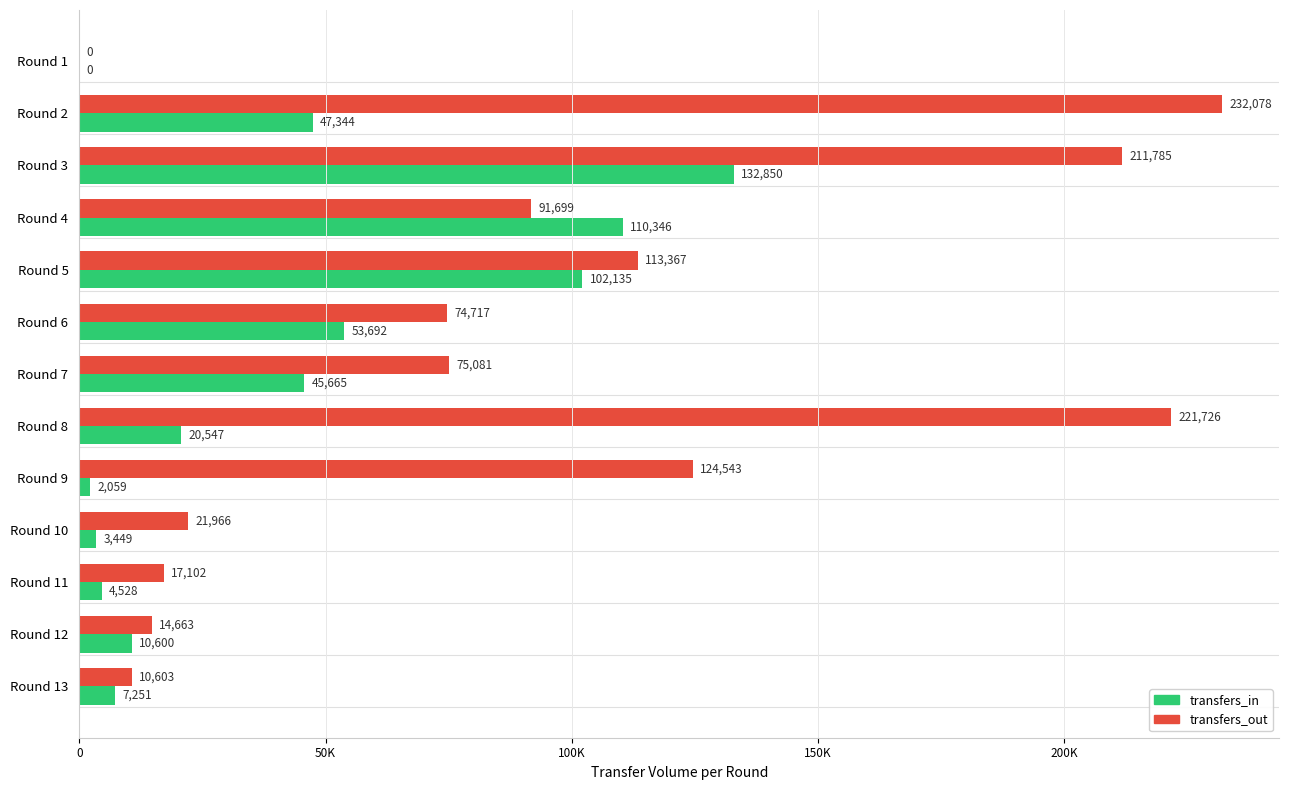

What are all the series names shown in the legend?

transfers_in, transfers_out